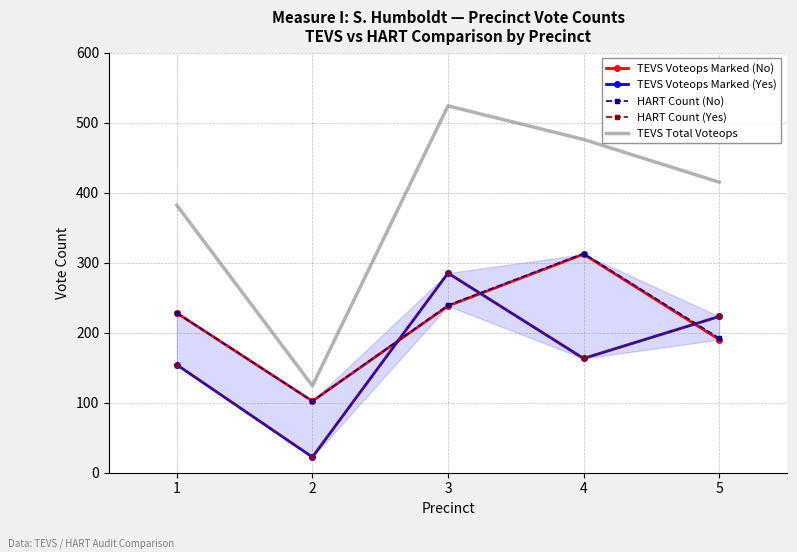

Is it true that HART Count (Yes) equals 79 at 4?

False